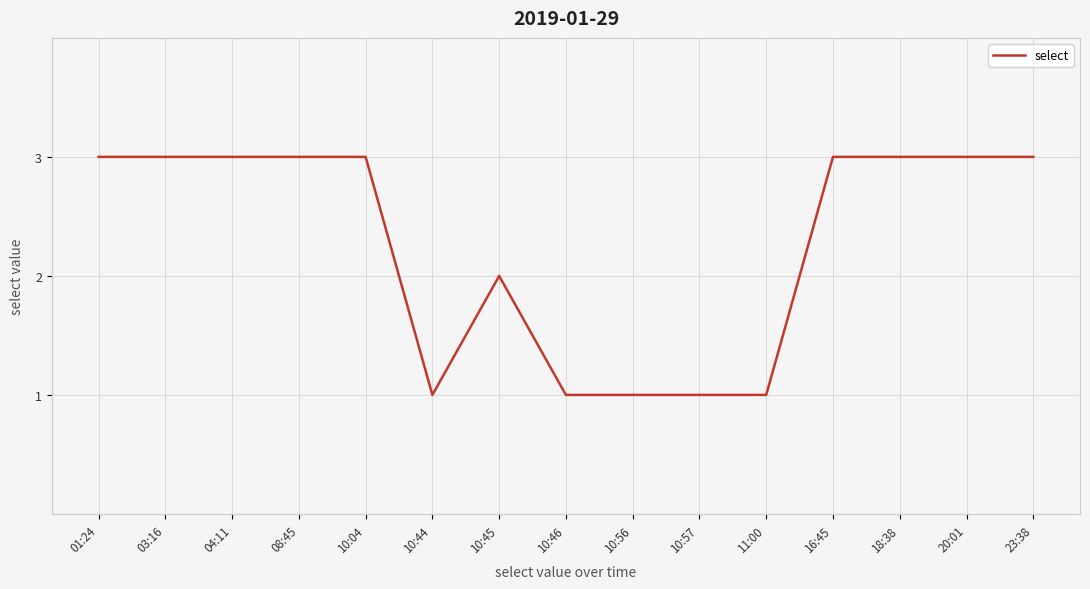

What is the sum of all values?

34